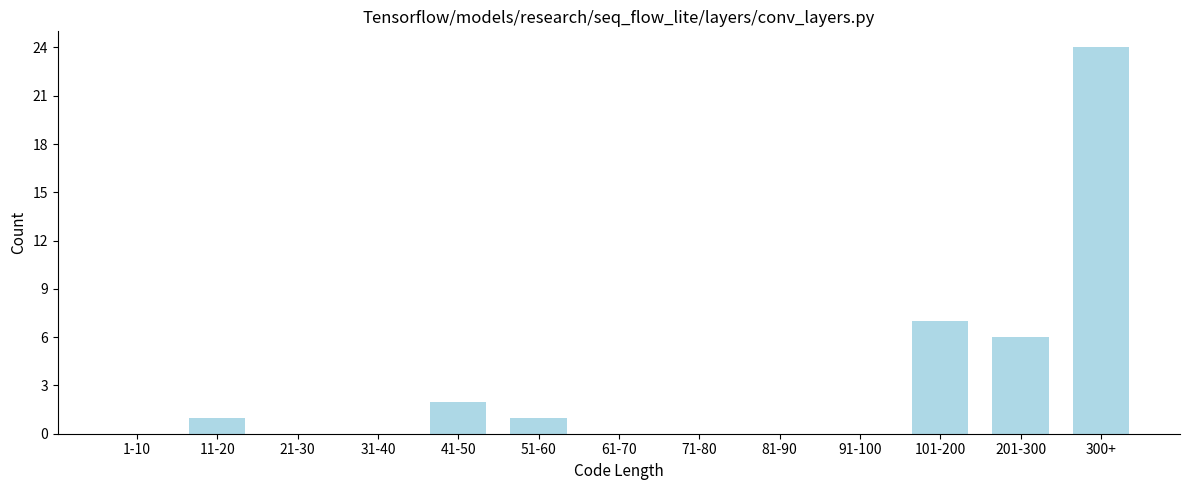

Reading left to right, extract all data points from this chart.

1-10=0	11-20=1	21-30=0	31-40=0	41-50=2	51-60=1	61-70=0	71-80=0	81-90=0	91-100=0	101-200=7	201-300=6	300+=24